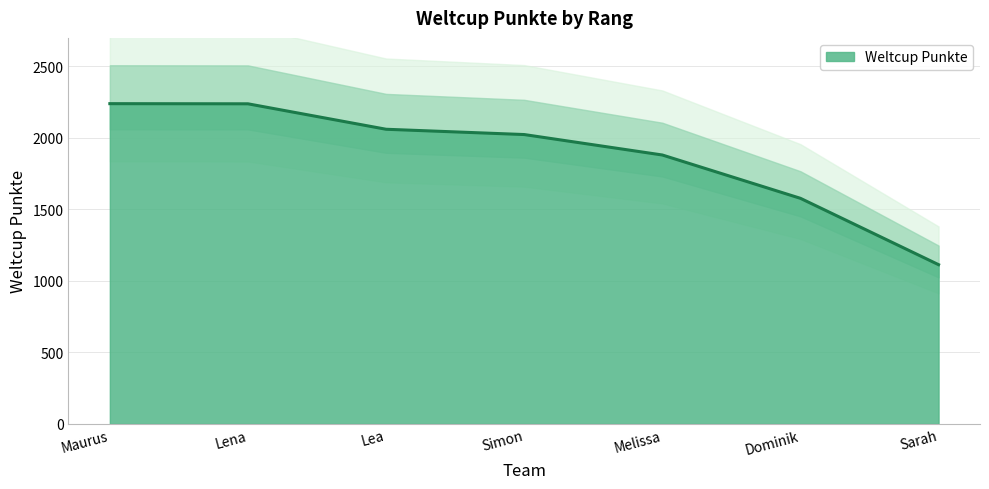

Read the value at Simon, to the nearest 10.

2020